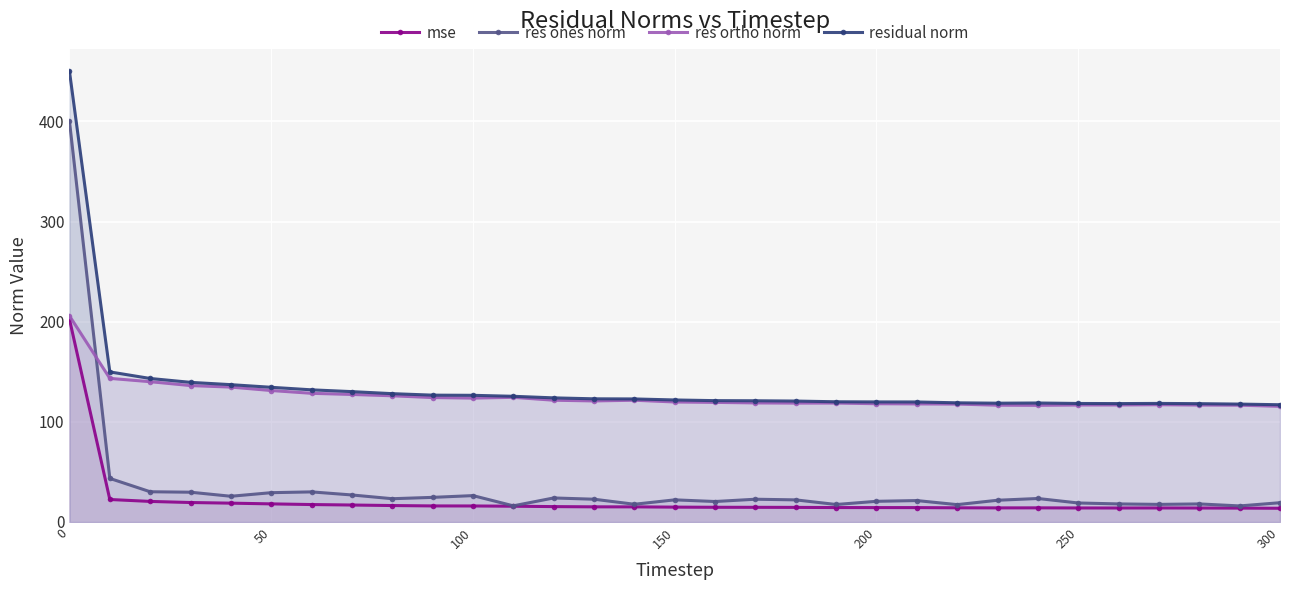

What is the total value across all series at 300?

265.5